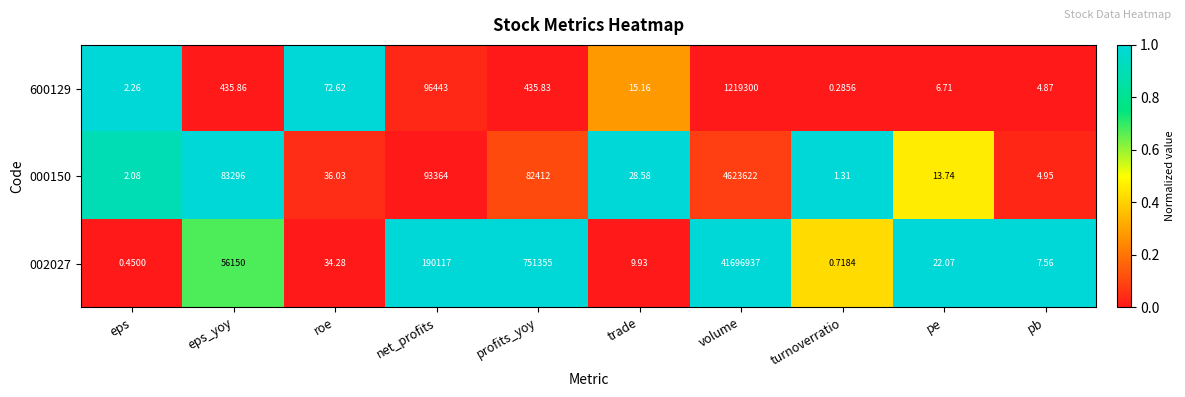

Is the value of 000150 at roe greater than the value of 002027 at eps?

Yes